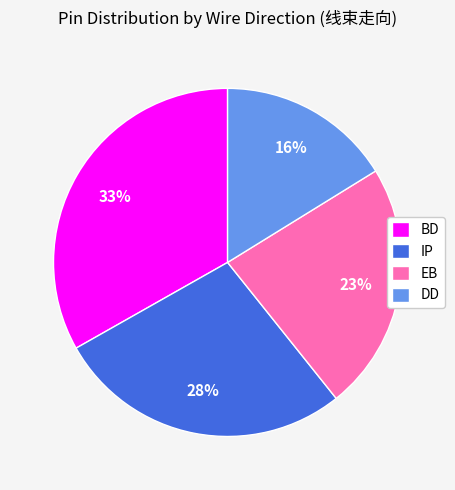

Which category has the biggest portion of the pie?

BD